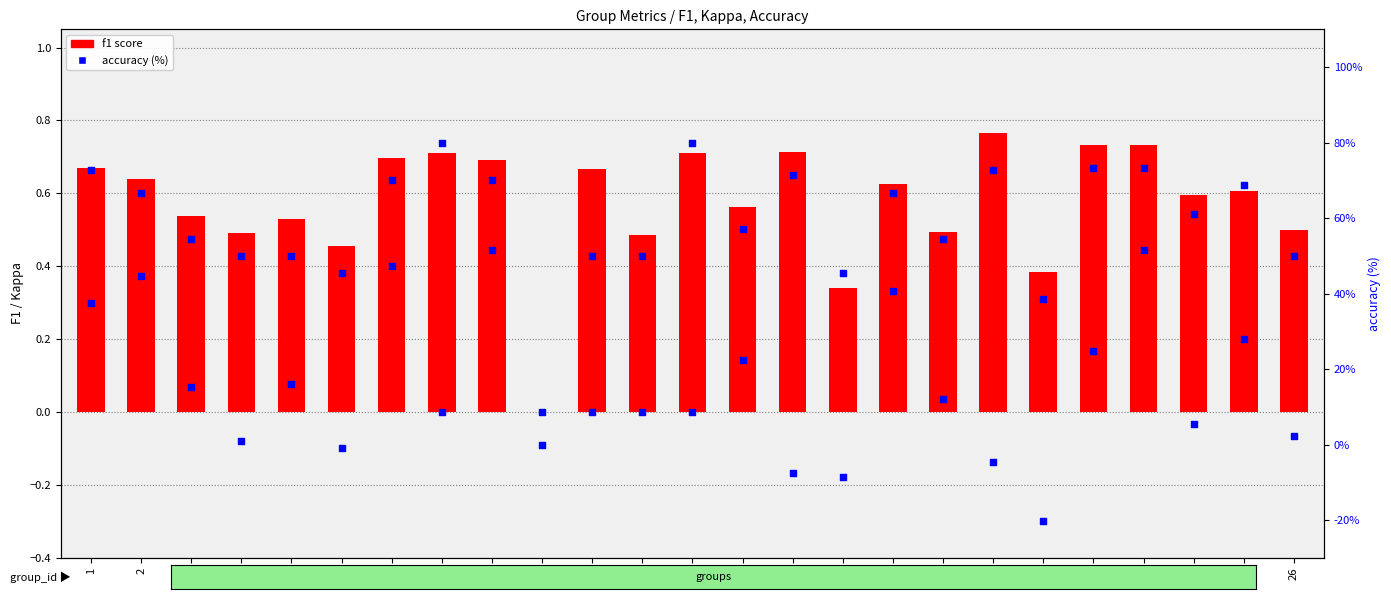

Which series reaches the maximum Y coordinate?

accuracy